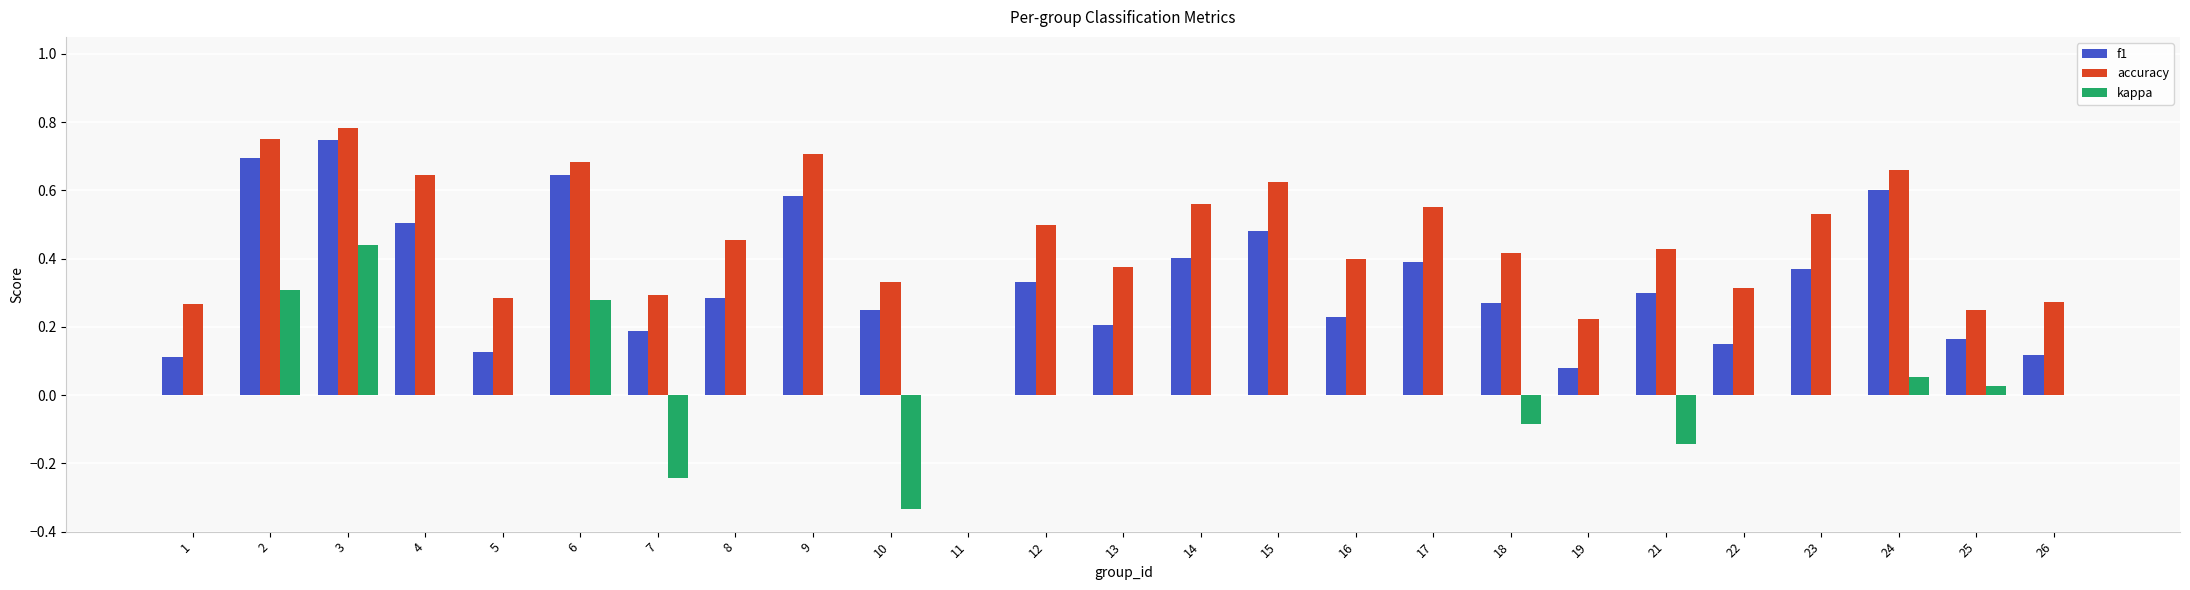

What is the sum of the accuracy values at 4 and 24?

1.3